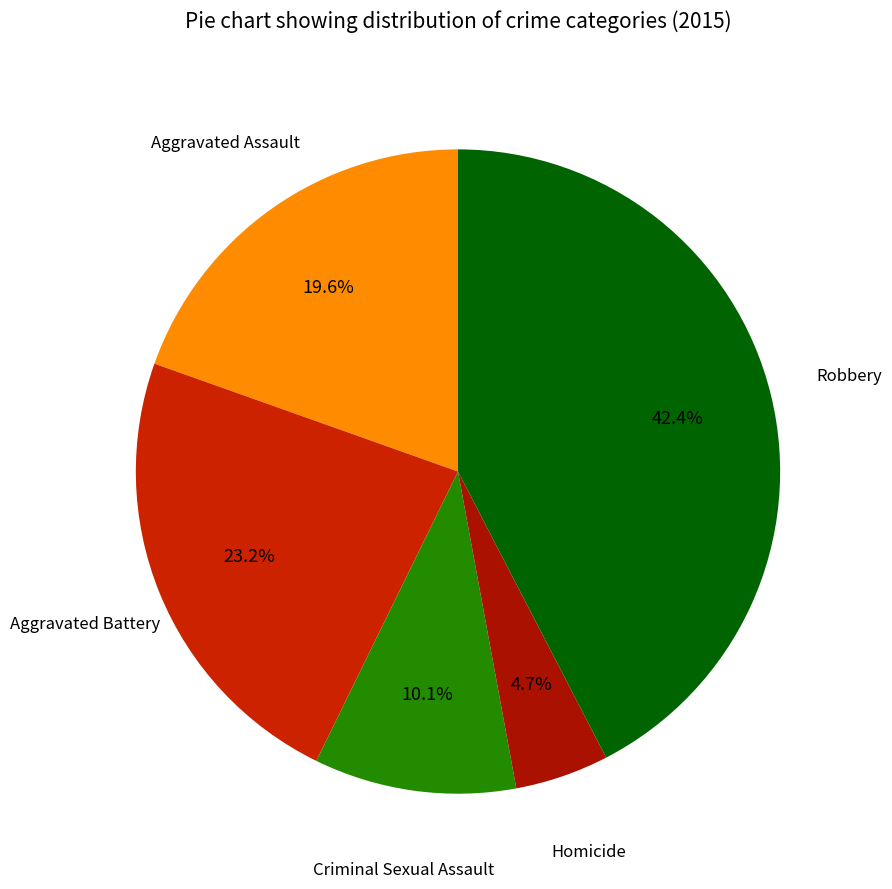

True or false: Robbery accounts for 42% of the total.

True